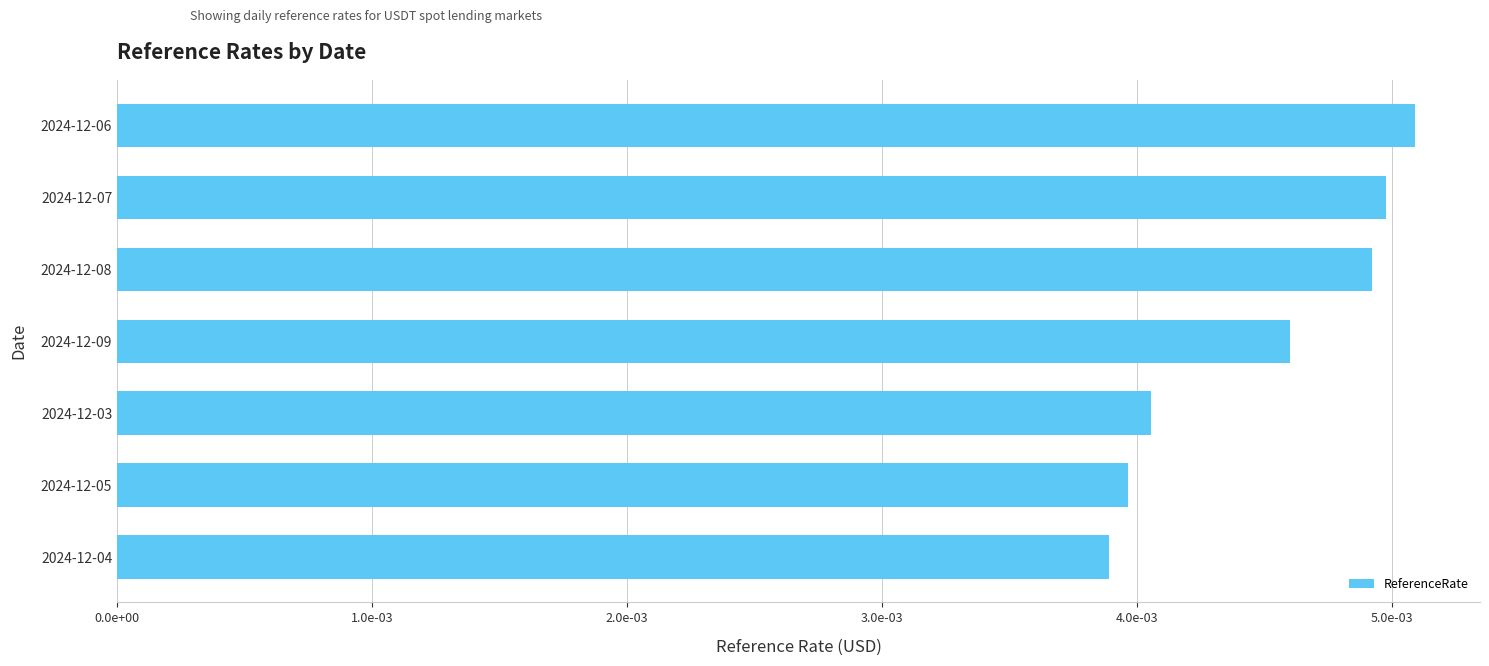

Which label corresponds to the smallest value in the chart?

2024-12-04